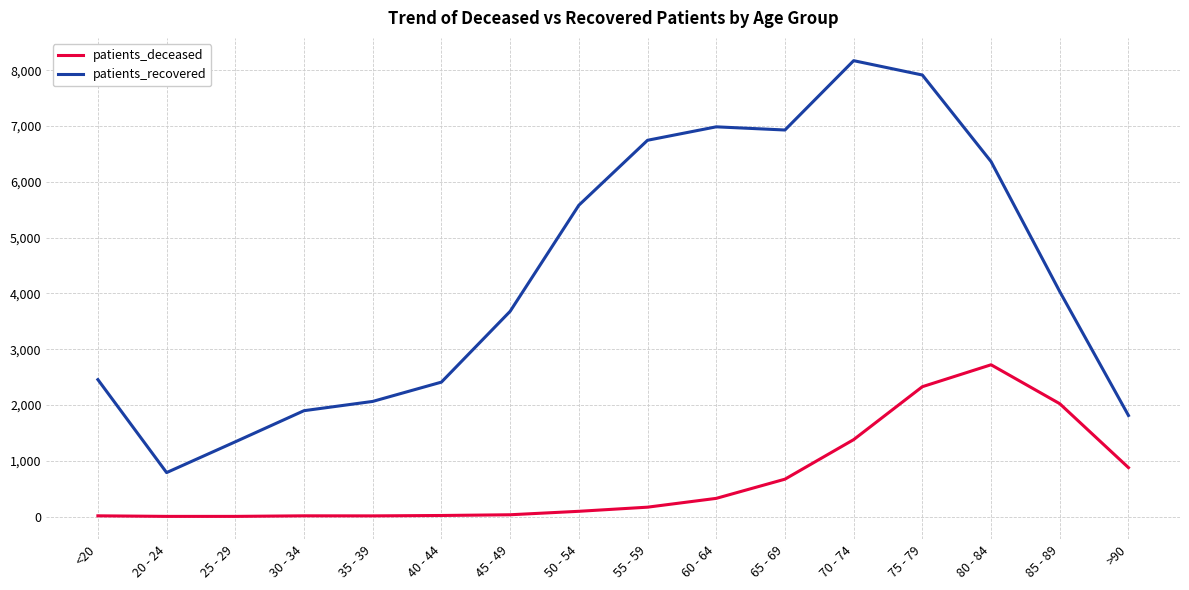

List the series in order of their overall mean, highest first.

patients_recovered, patients_deceased